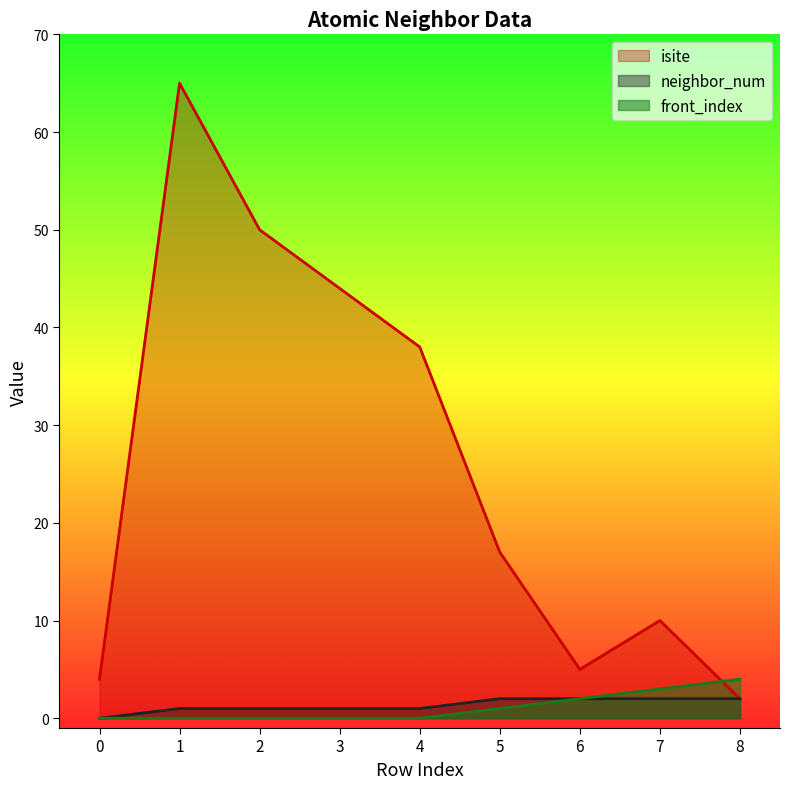

How many front_index values are between 0 and 2?

7